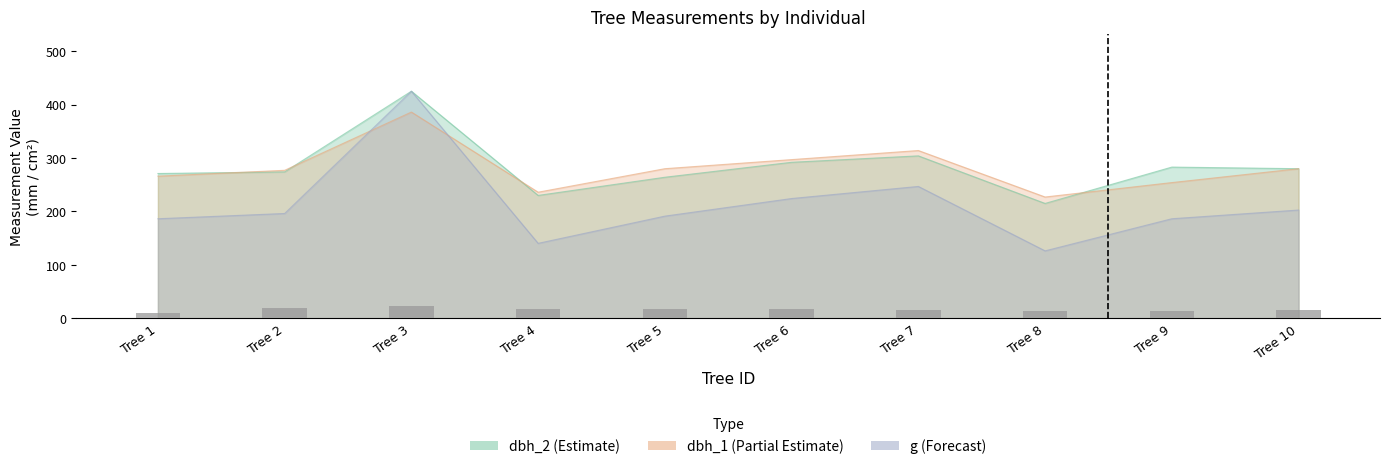

The chart shows a value of 24 at Tree 5. True or false?

False